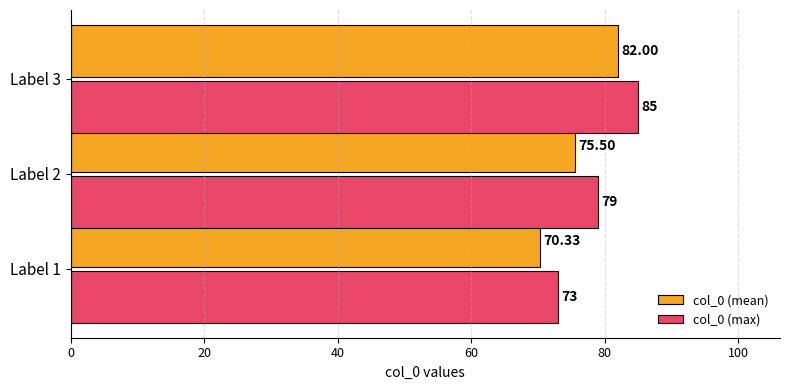

What is the sum of all col_0 (max) values?

237.0